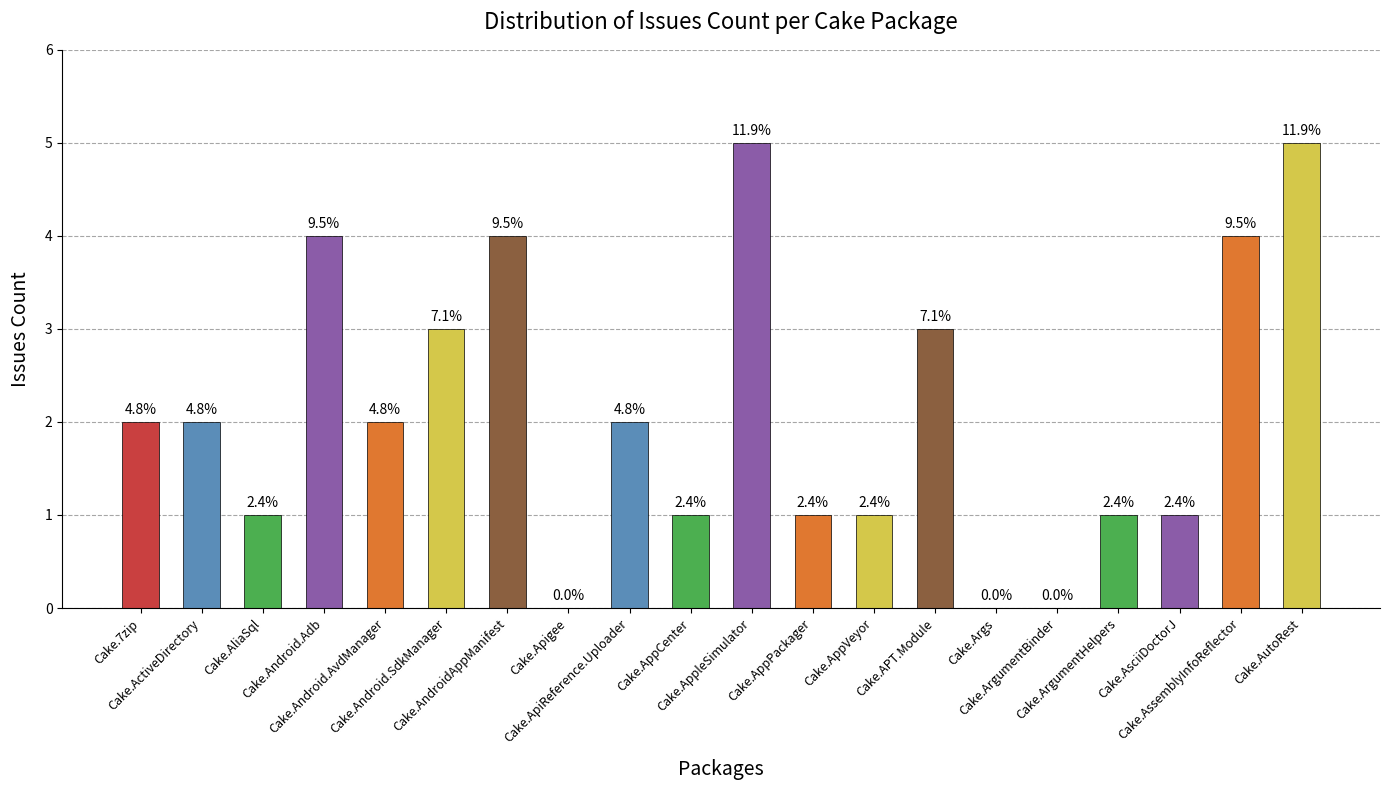

Which has a higher value, Cake.Apigee or Cake.ArgumentBinder?

Cake.Apigee